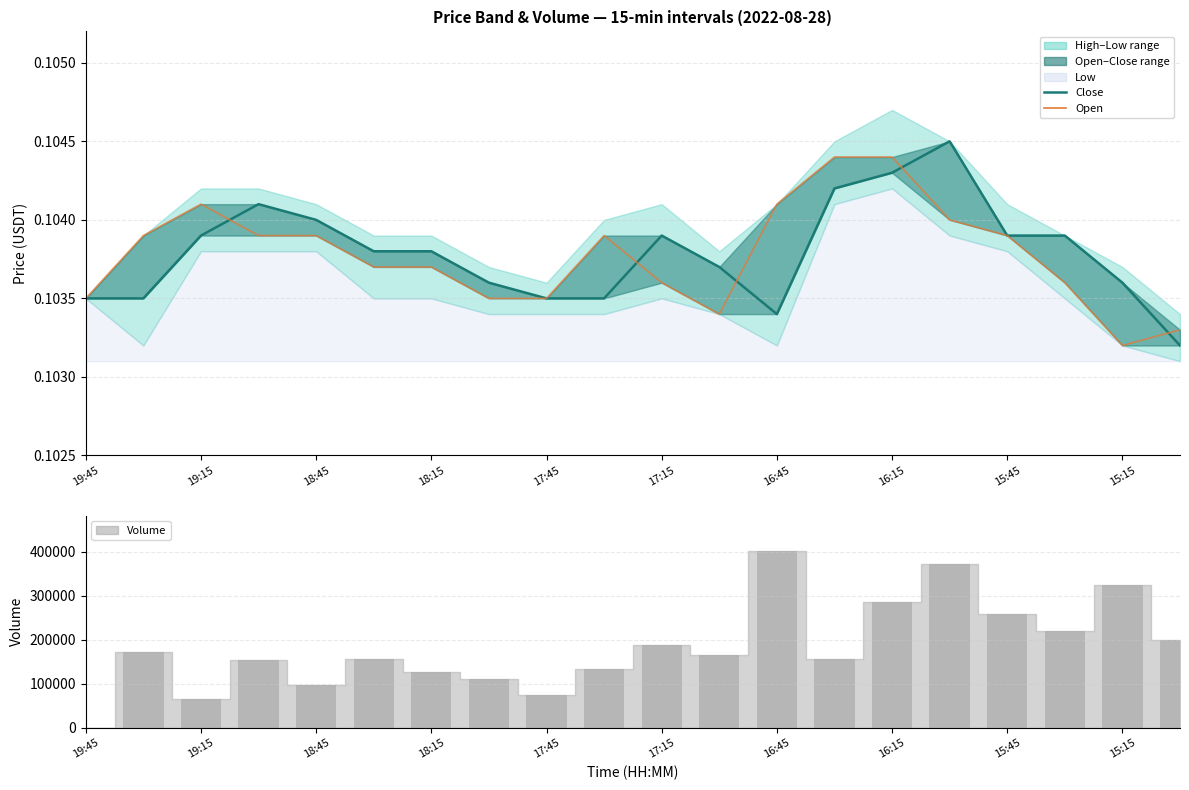

Between 15:15 and 10, which series saw the biggest shift?

volume_bar